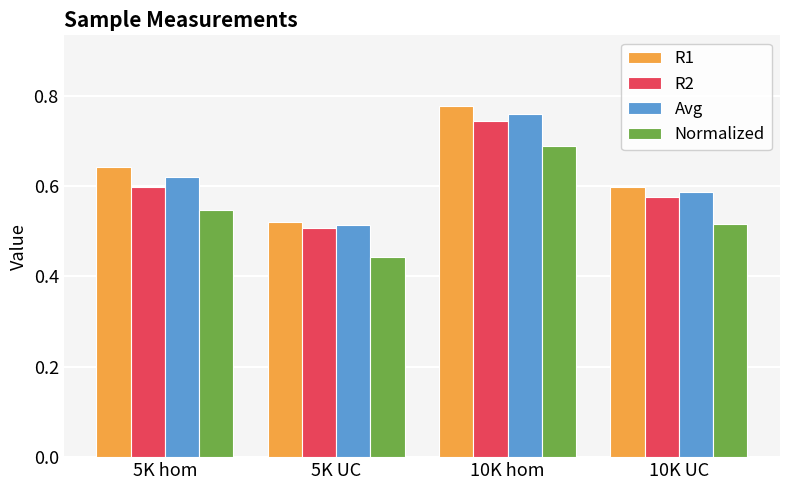

Rank the series by their average value, from highest to lowest.

R1, Avg, R2, Normalized